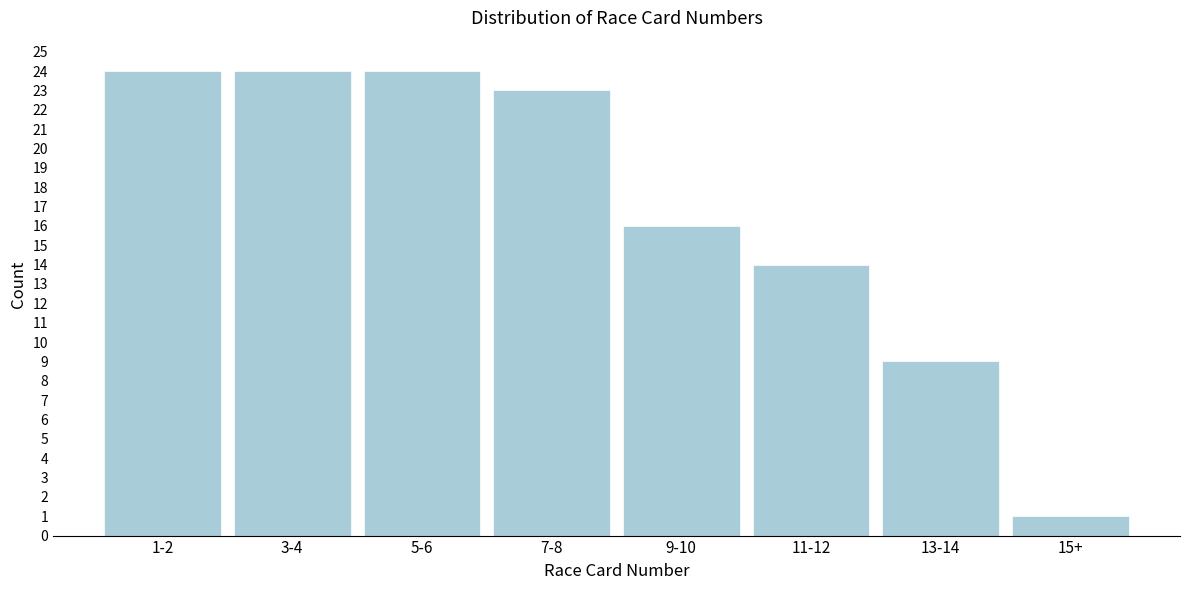

Reading left to right, extract all data points from this chart.

24	24	24	23	16	14	9	1